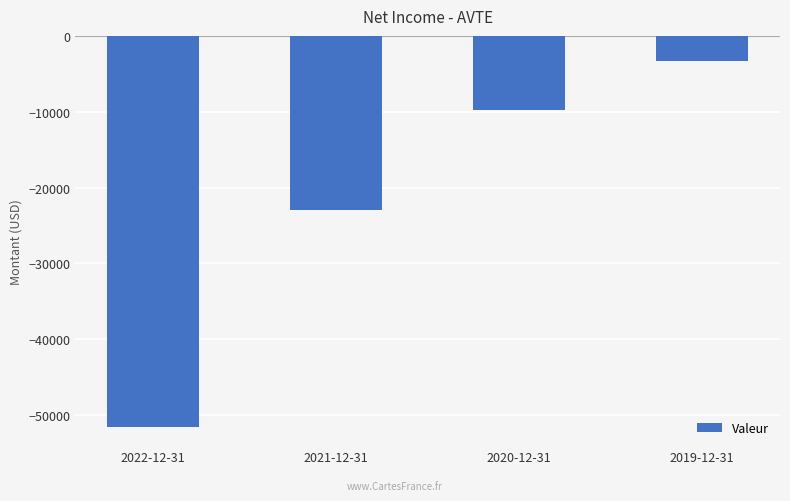

What is the approximate value at 2020-12-31?

-9800